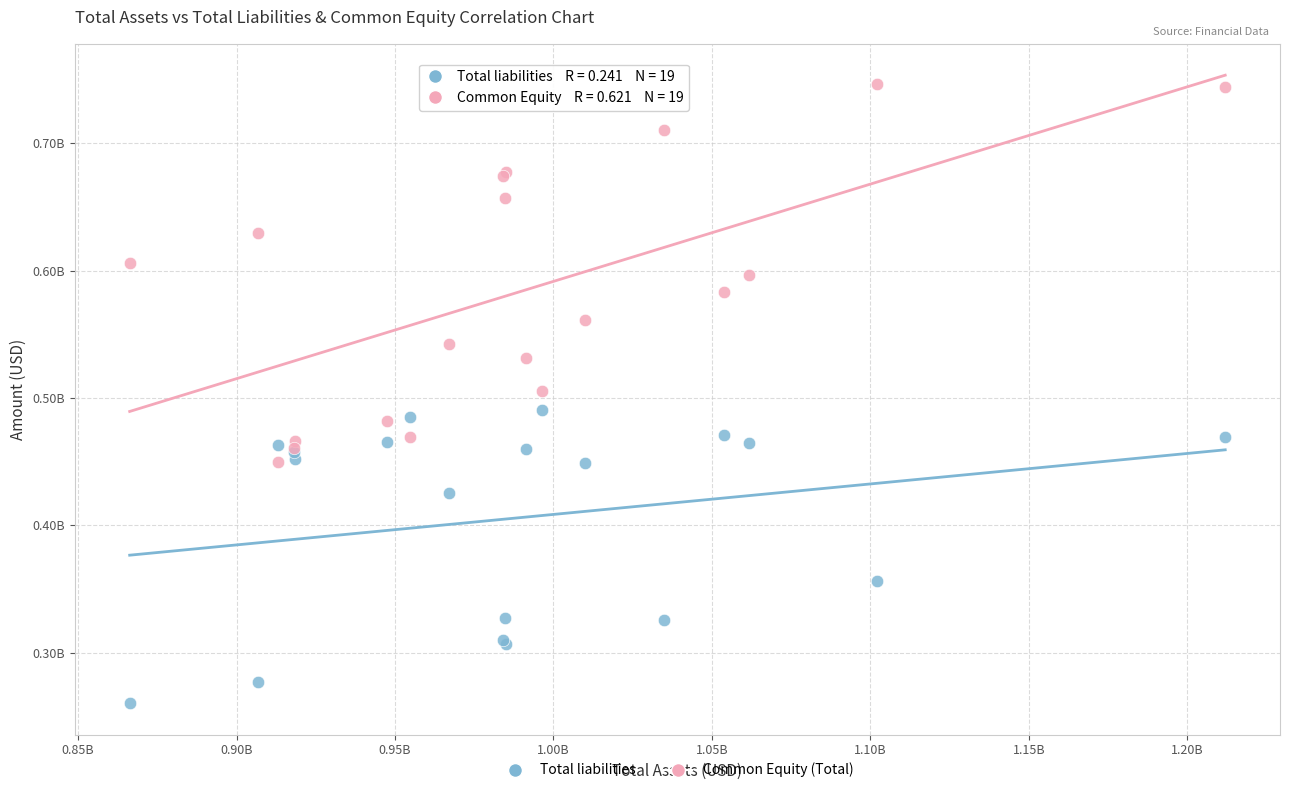

Which series reaches the minimum Y coordinate?

Total liabilities